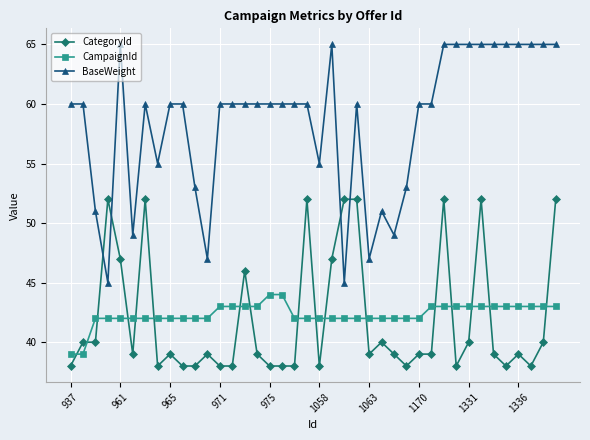

Which series has the largest total across all categories?

BaseWeight